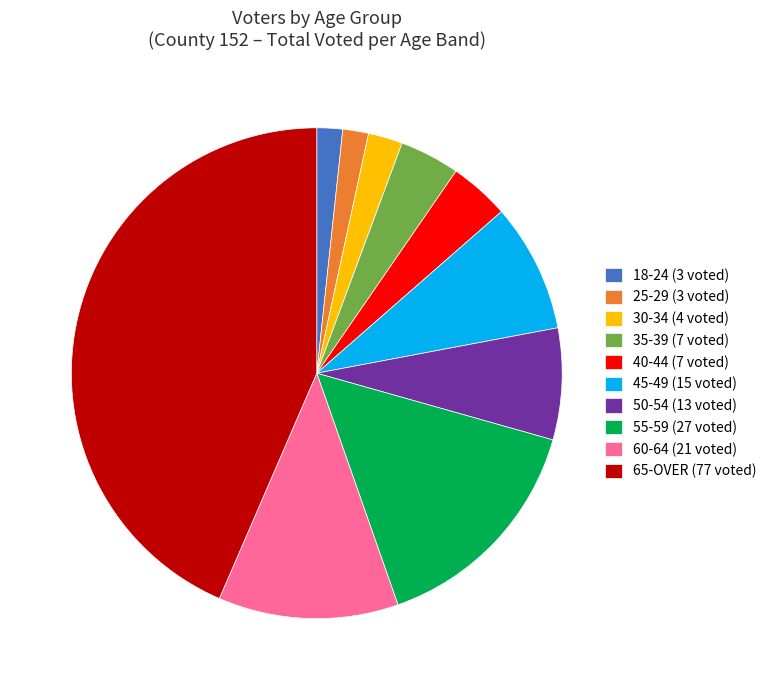

Do 50-54 and 40-44 together represent more than half of the pie?

No